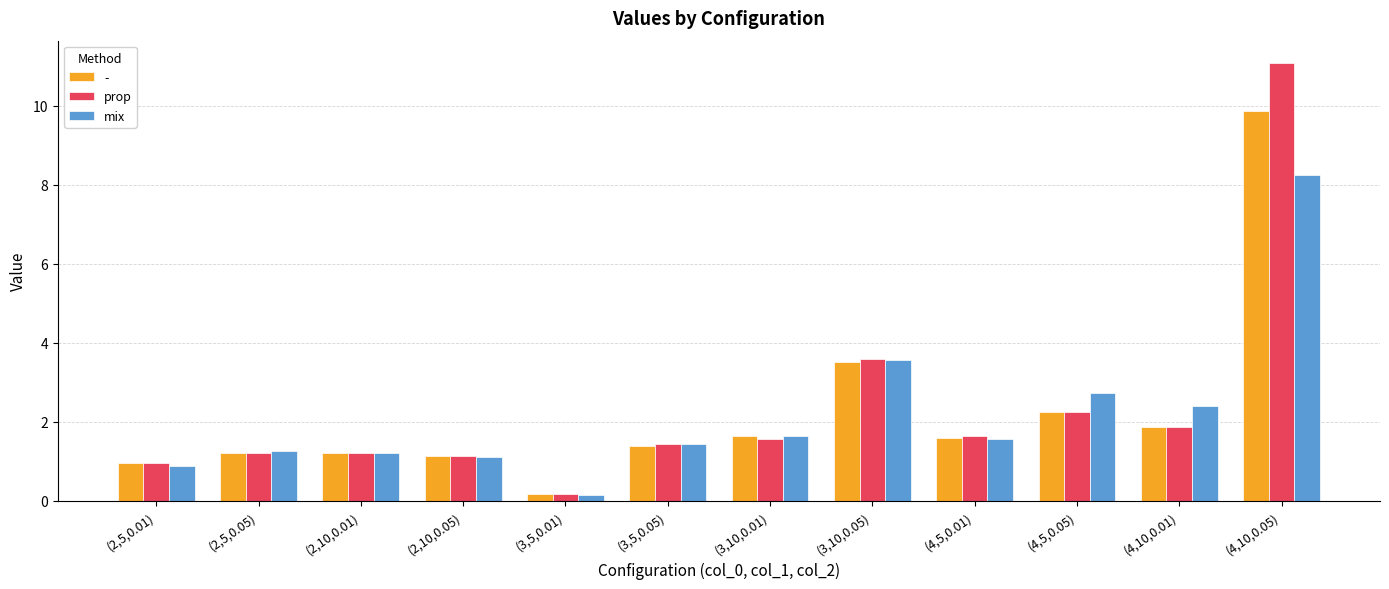

What is the difference between the prop values at (4,10,0.05) and (3,10,0.05)?

7.5